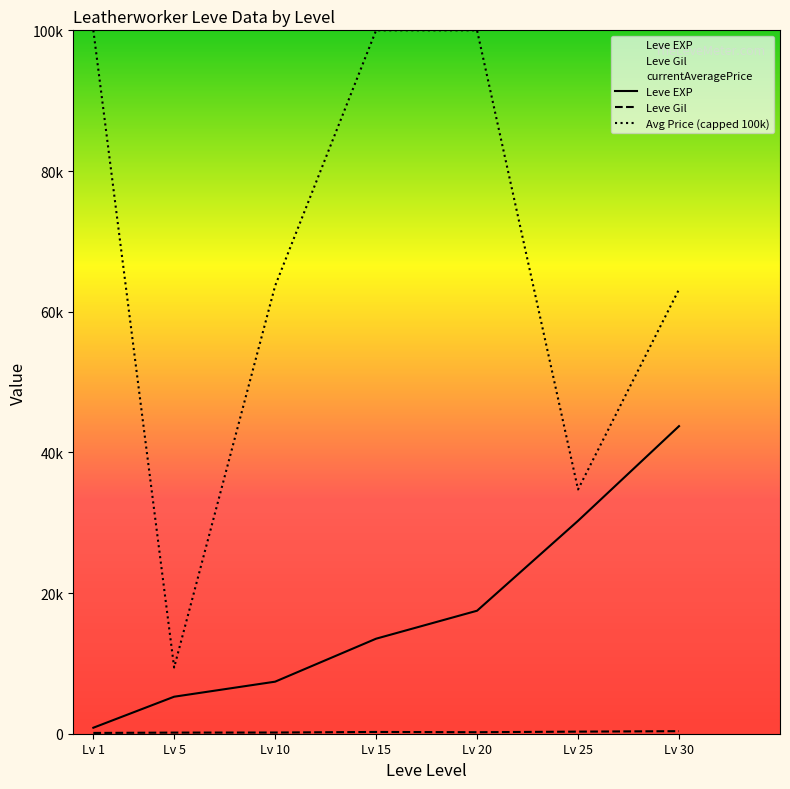

At which label does Leve Gil reach its peak?

Lv 30